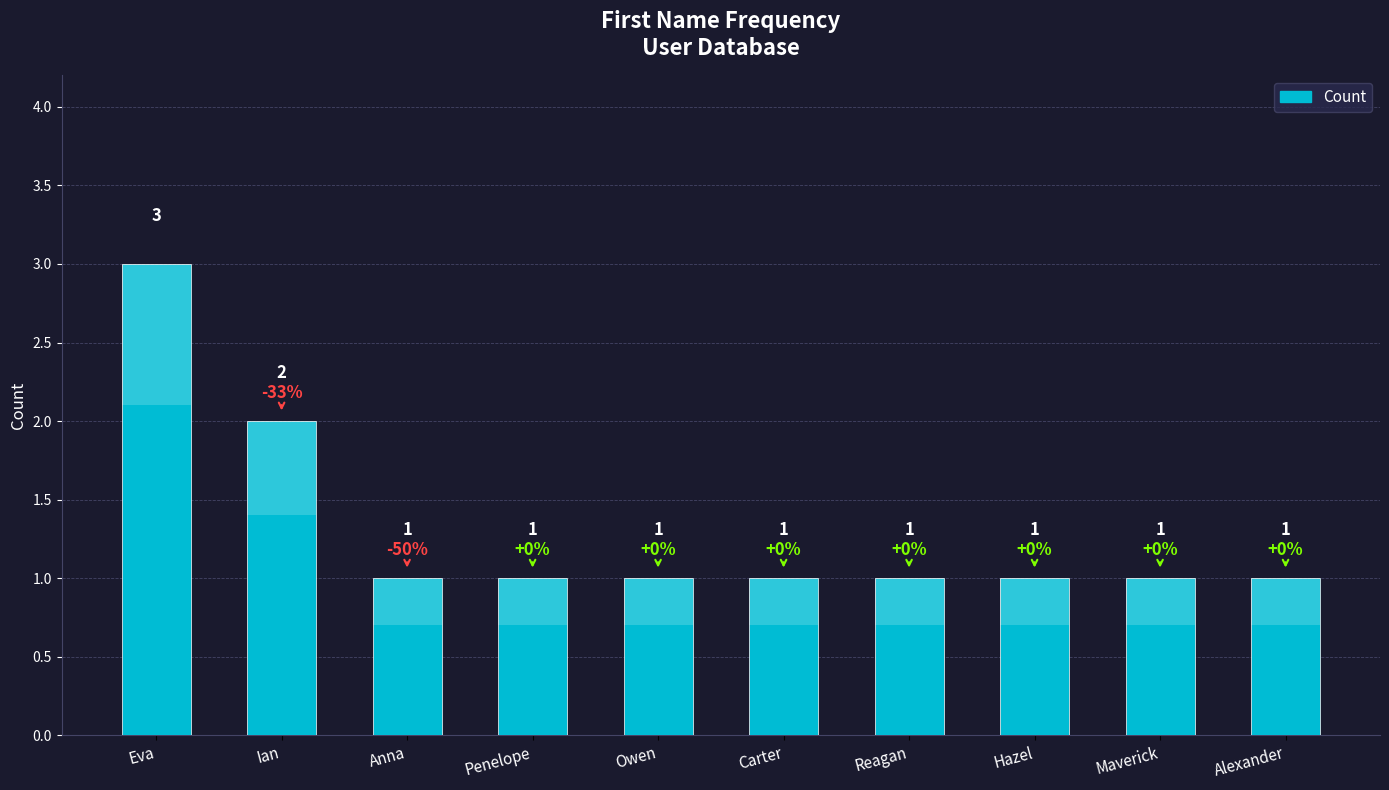

What is the label of the 1st bar from the right?

Alexander